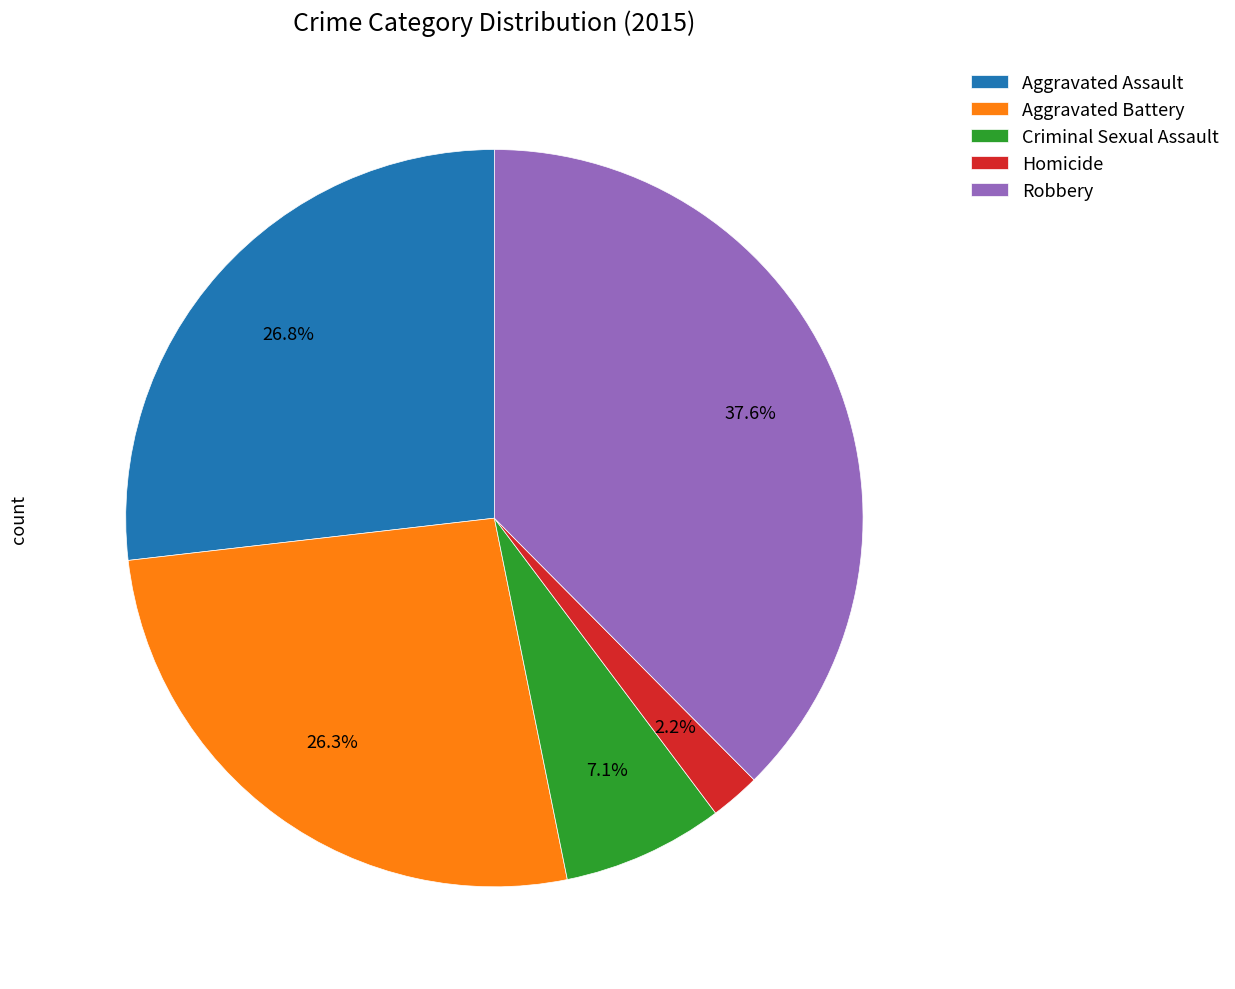

To the nearest percent, what percentage of the pie is Criminal Sexual Assault?

7%